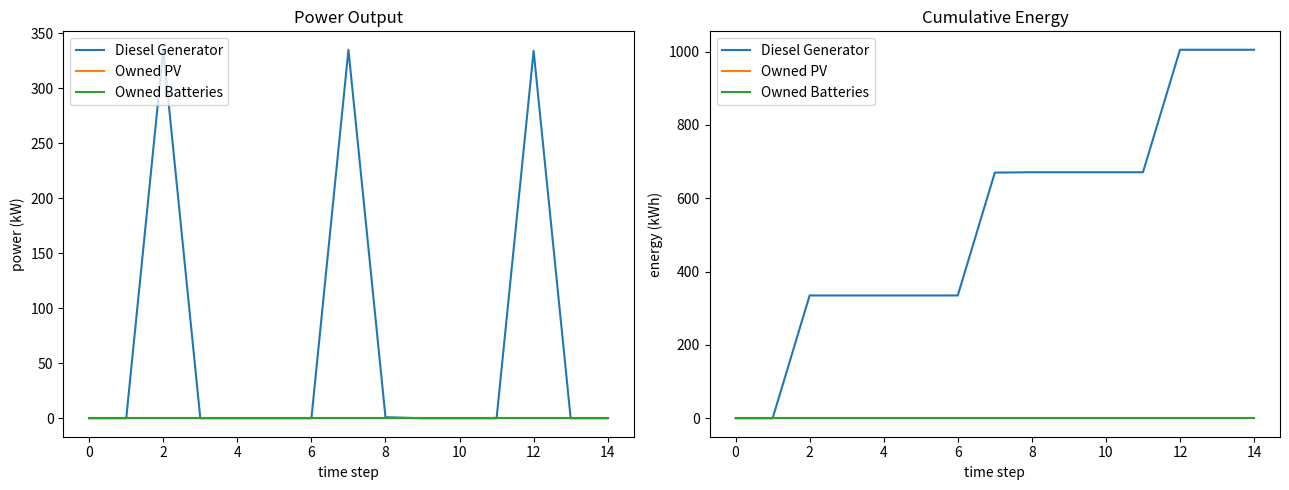

How many data points does each series have?

15